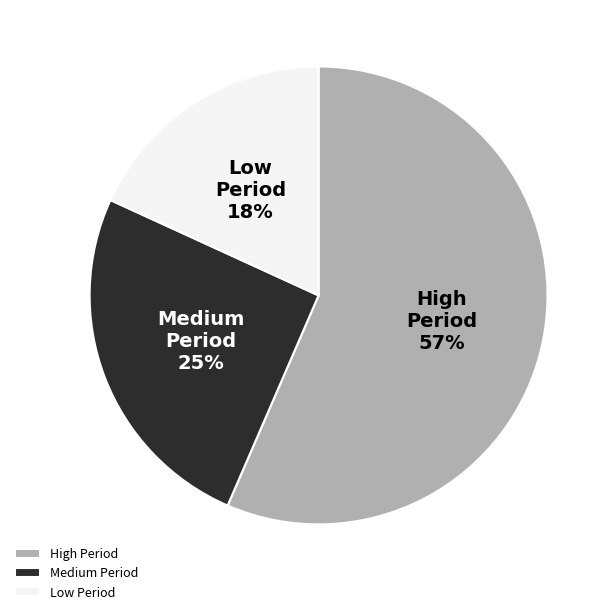

To the nearest percent, what portion does Low Period represent?

18%